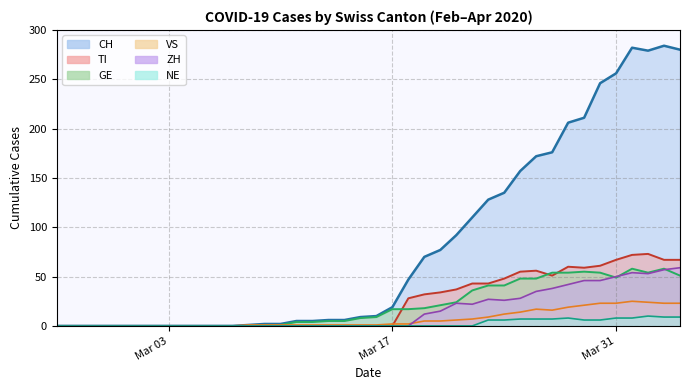

Which series has the largest total across all categories?

CH